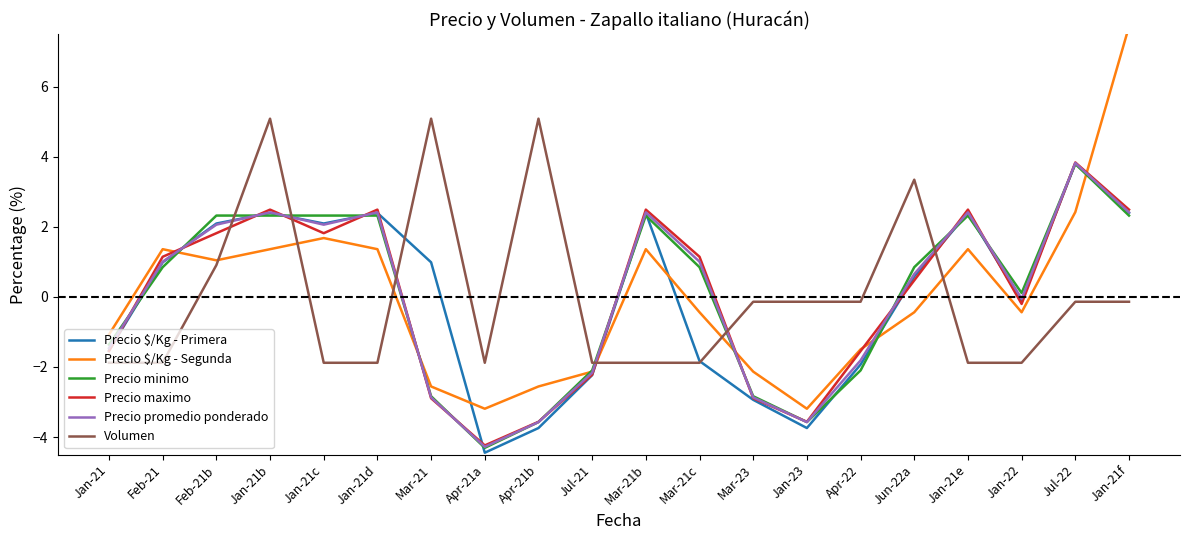

The value of Precio $/Kg - Segunda at Jul-21 is -2.1. True or false?

True